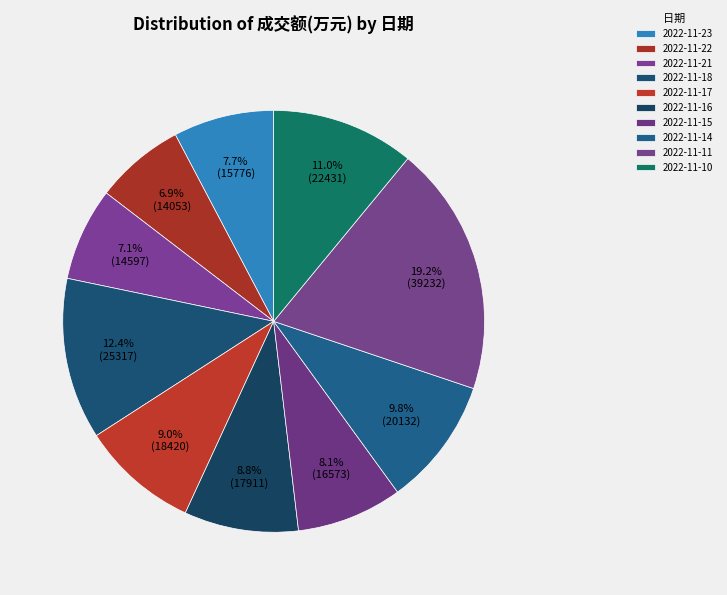

How many slices are in this pie chart?

10